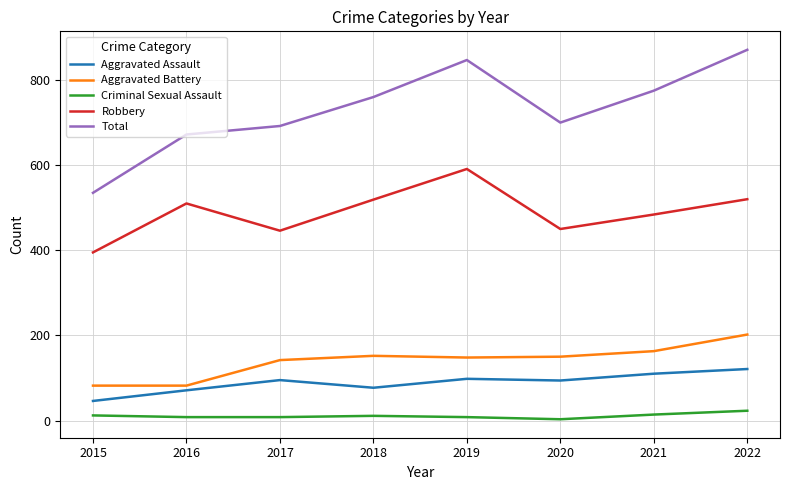

True or false: Total has a value of 847 at 2019.

True